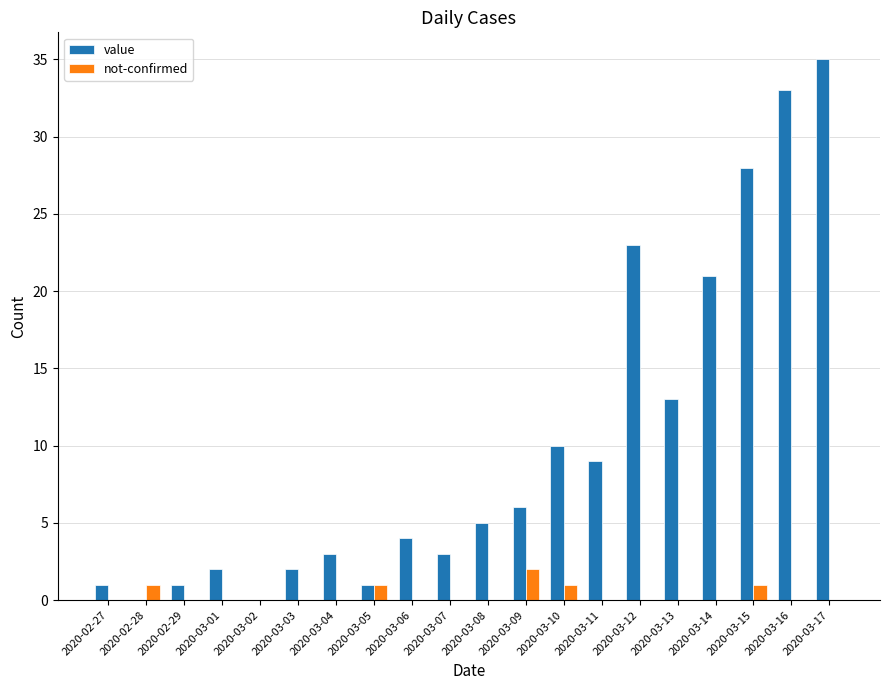

Is the value of not-confirmed at 2020-03-08 greater than the value of value at 2020-02-29?

No